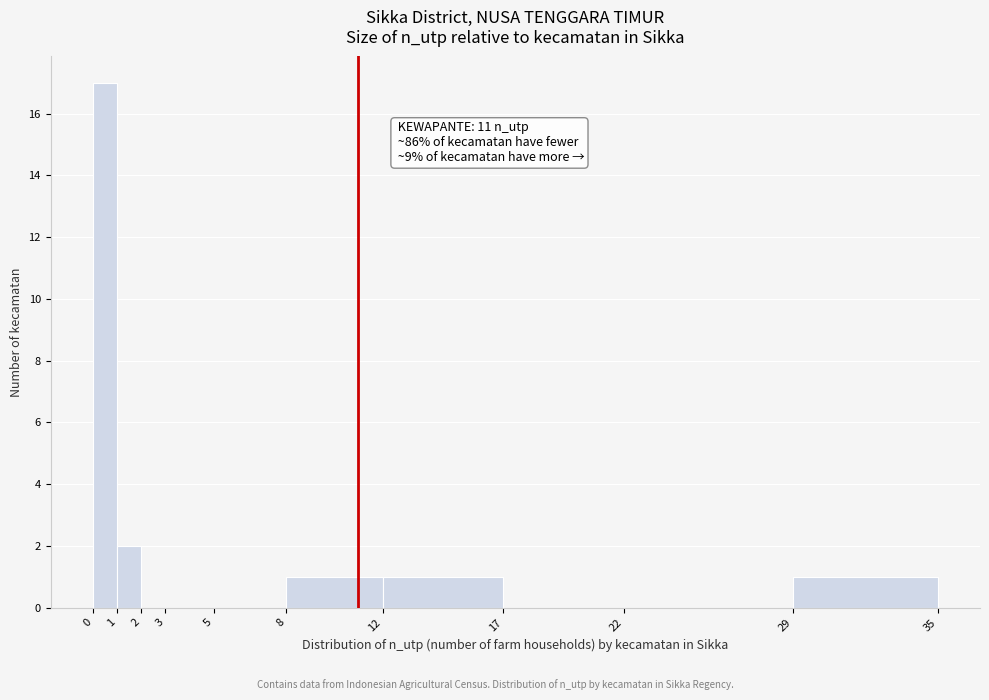

Over which range of the x-axis is the bar tallest?

0 to 1